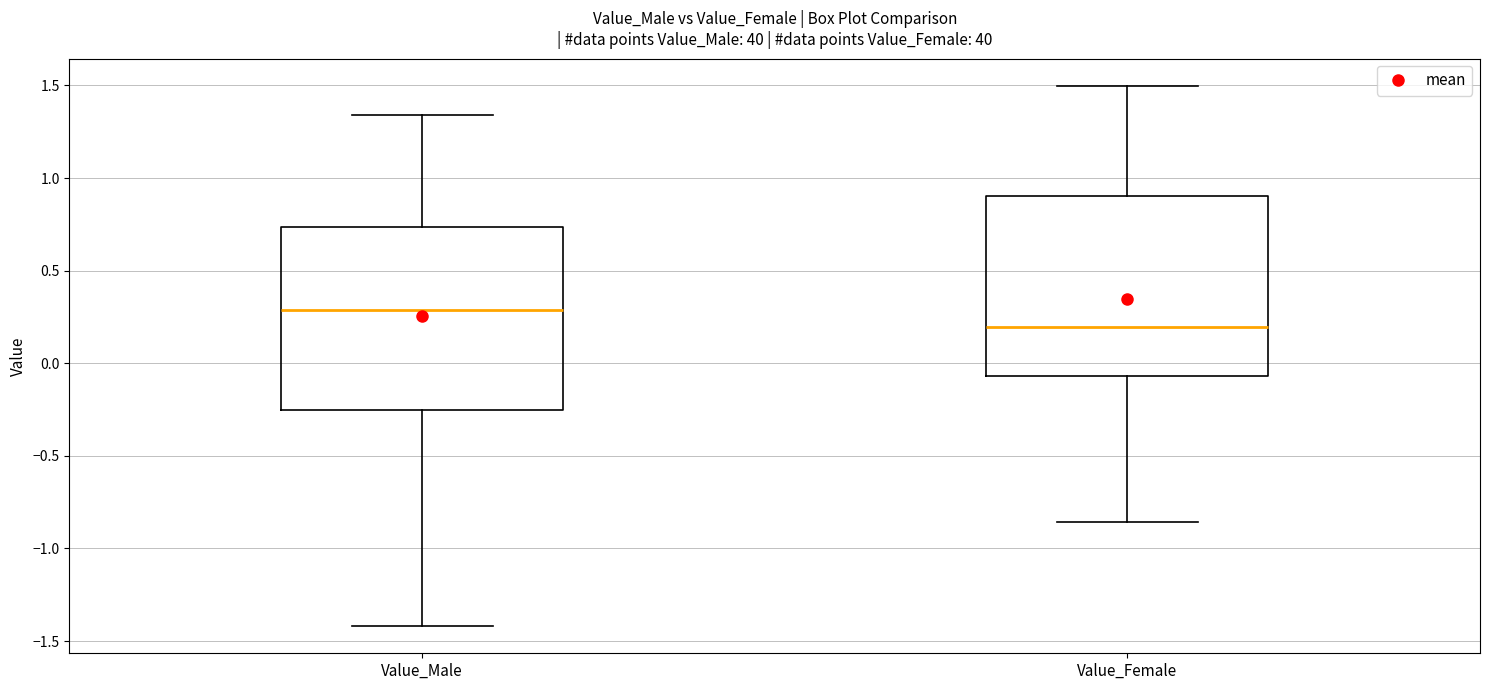

Which box has the lowest median line?

Value_Female